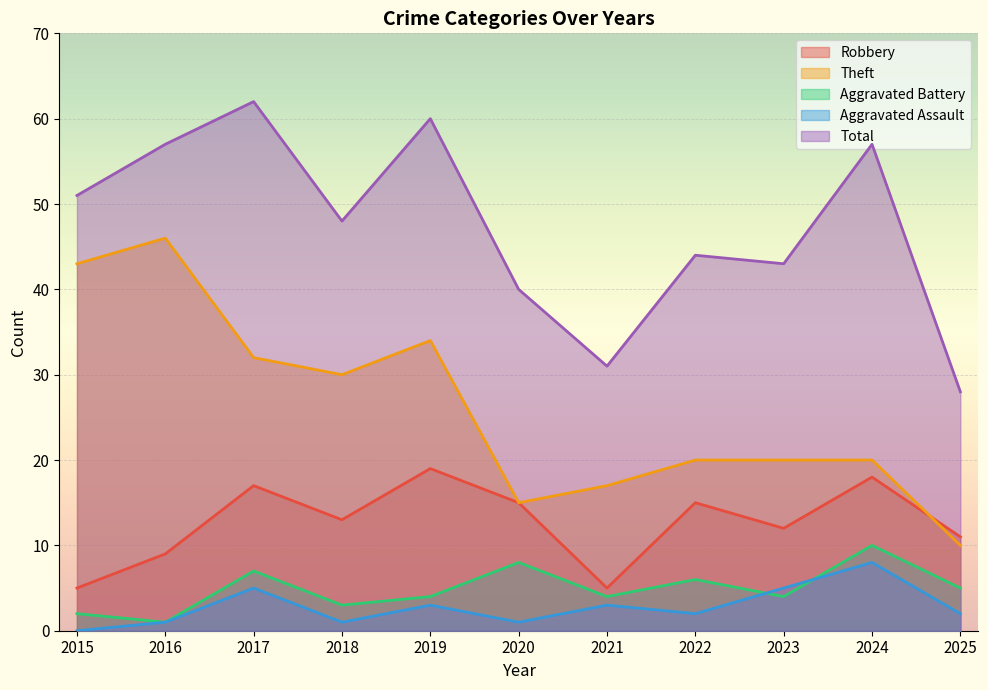

How many Aggravated Battery values are between 3 and 7?

7